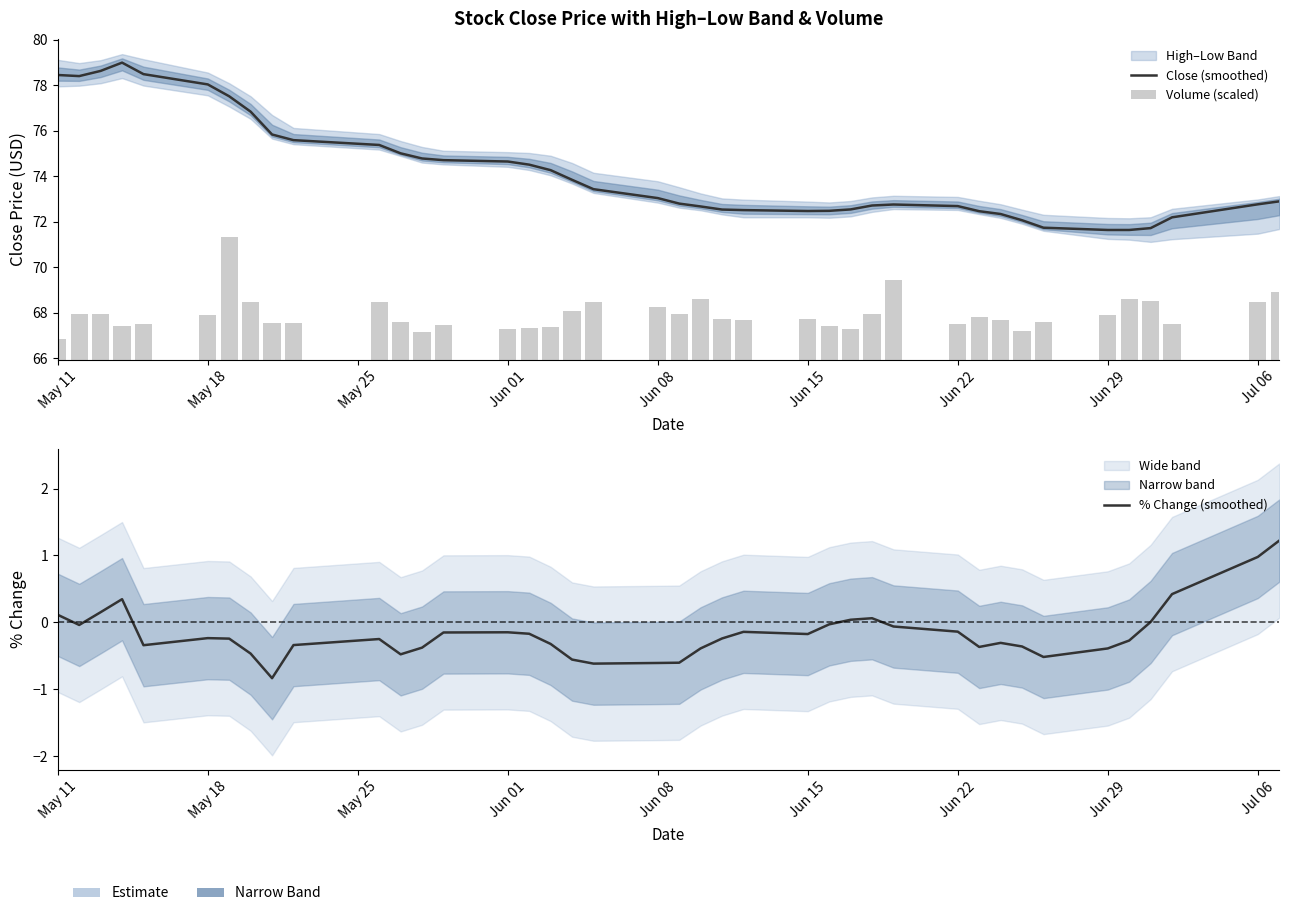

What is the value of the Volume (scaled) bar at the 6th from the left?

2.0